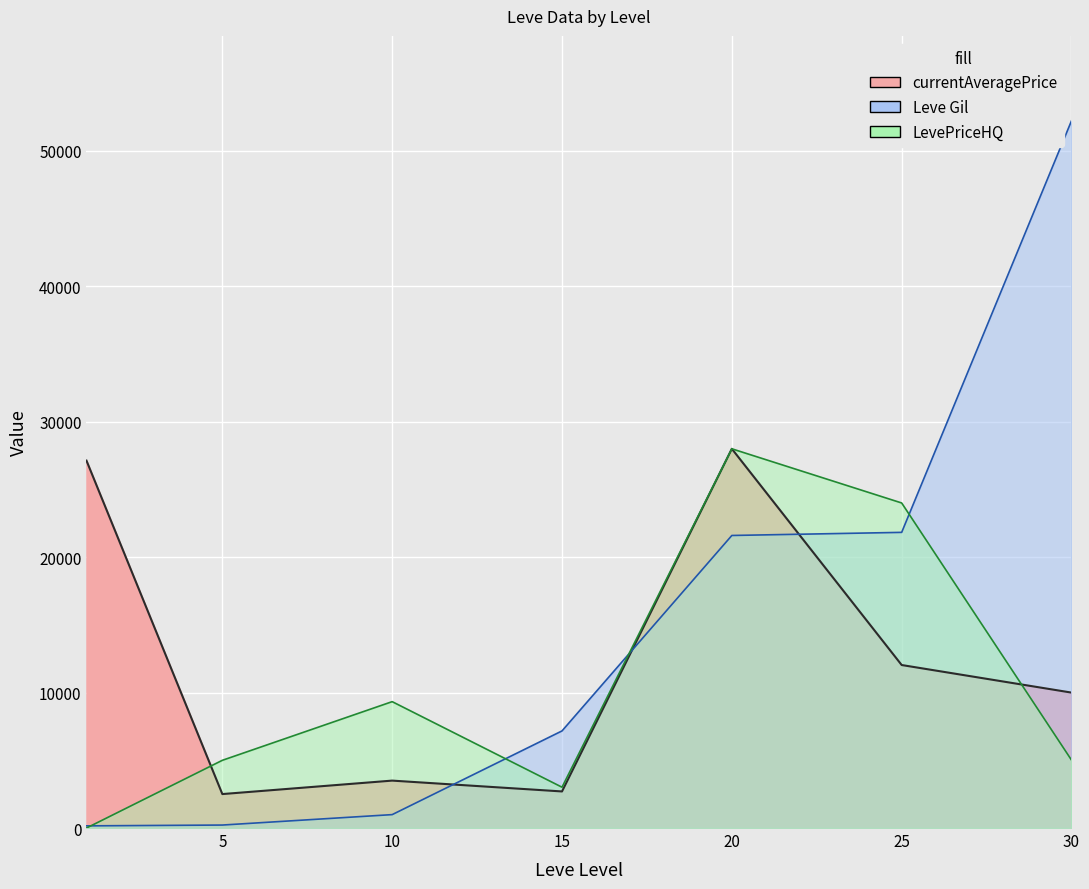

Where do currentAveragePrice and Leve Gil first cross each other?

10 and 15